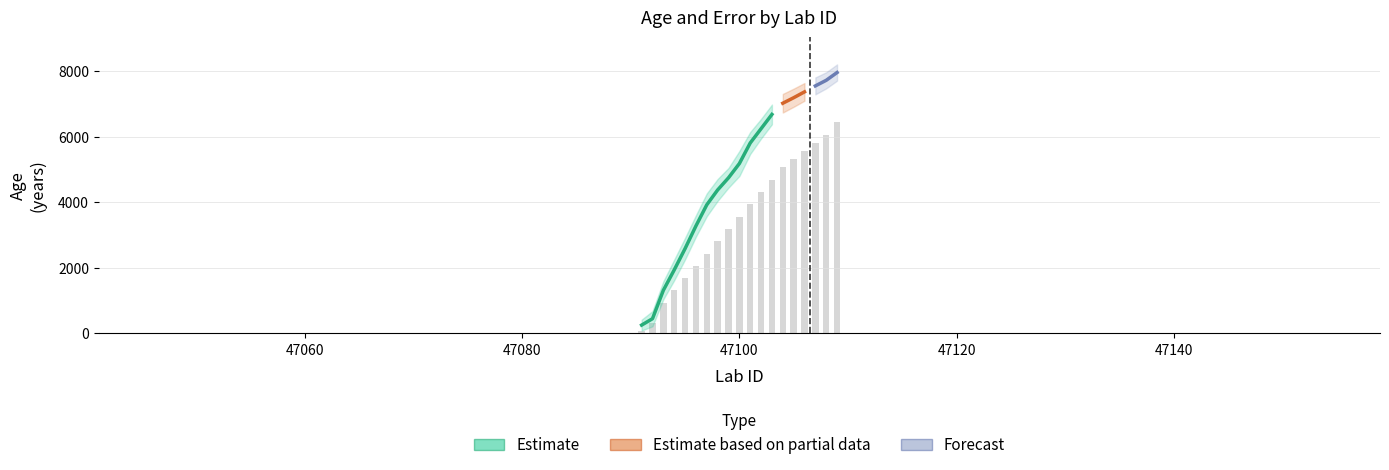

Which category has the lowest value in the depth series?

47091